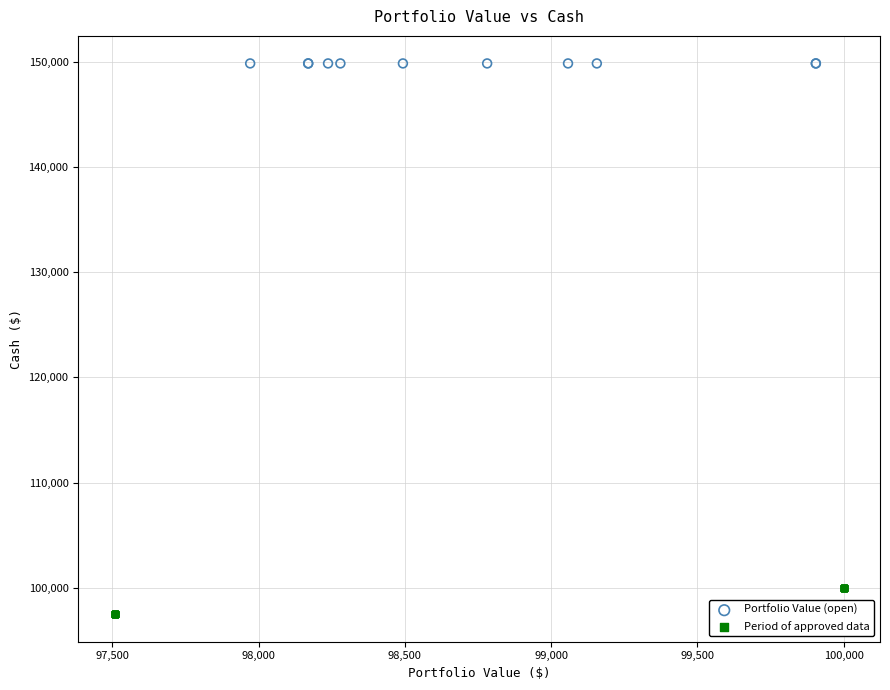

Which series contains the highest Y value?

Portfolio Value (open)